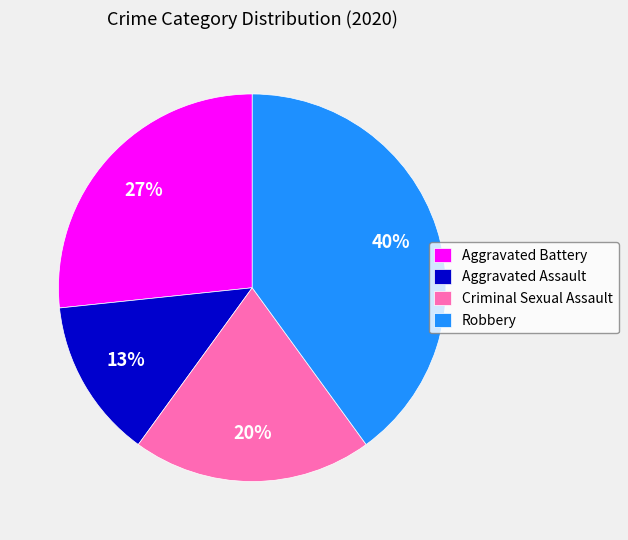

To the nearest percent, what is the average slice percentage?

25%